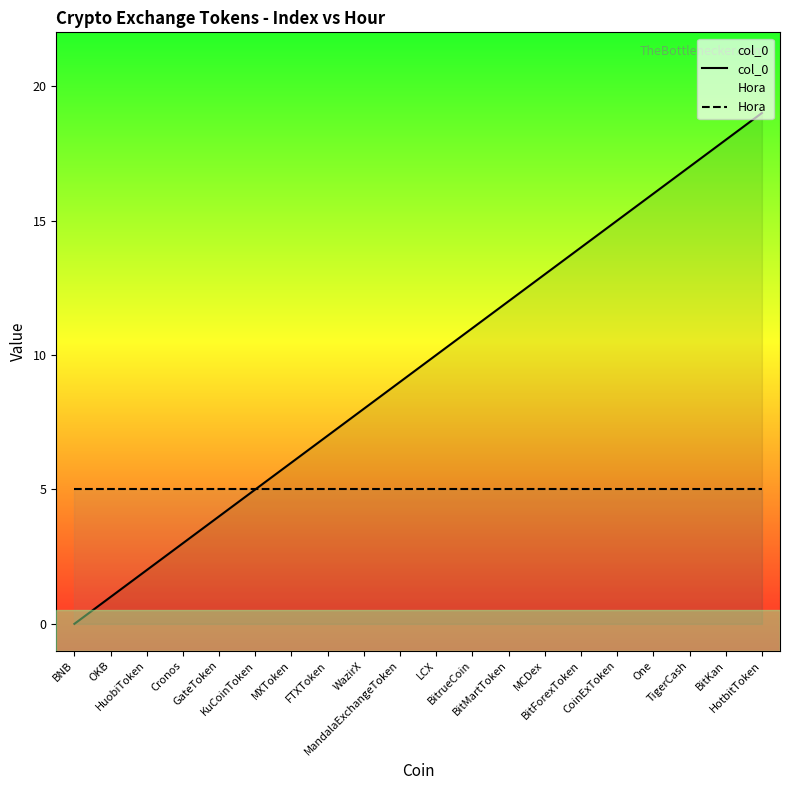

At how many categories does at least one series exceed 11?

8